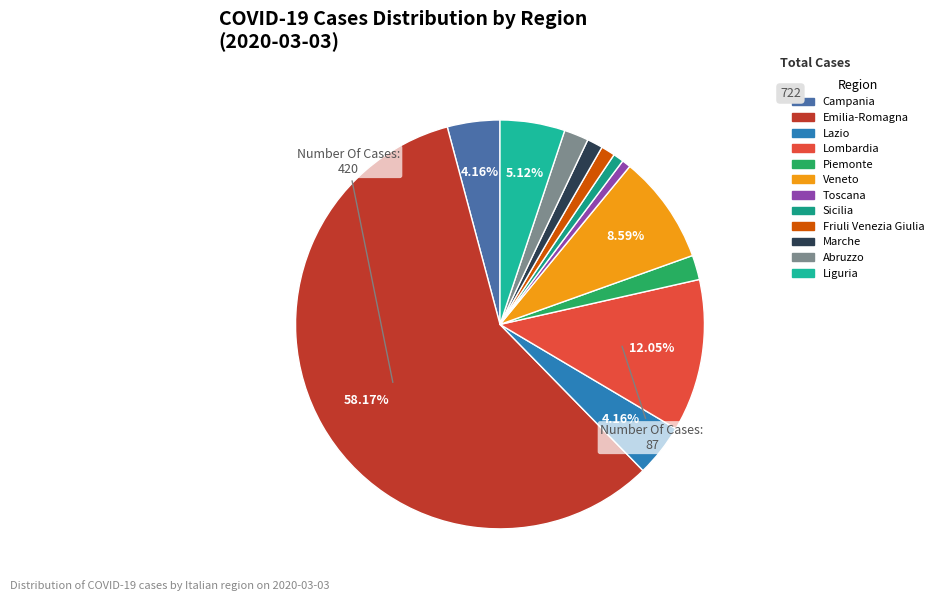

To the nearest percent, what percentage of the pie is Sicilia?

1%